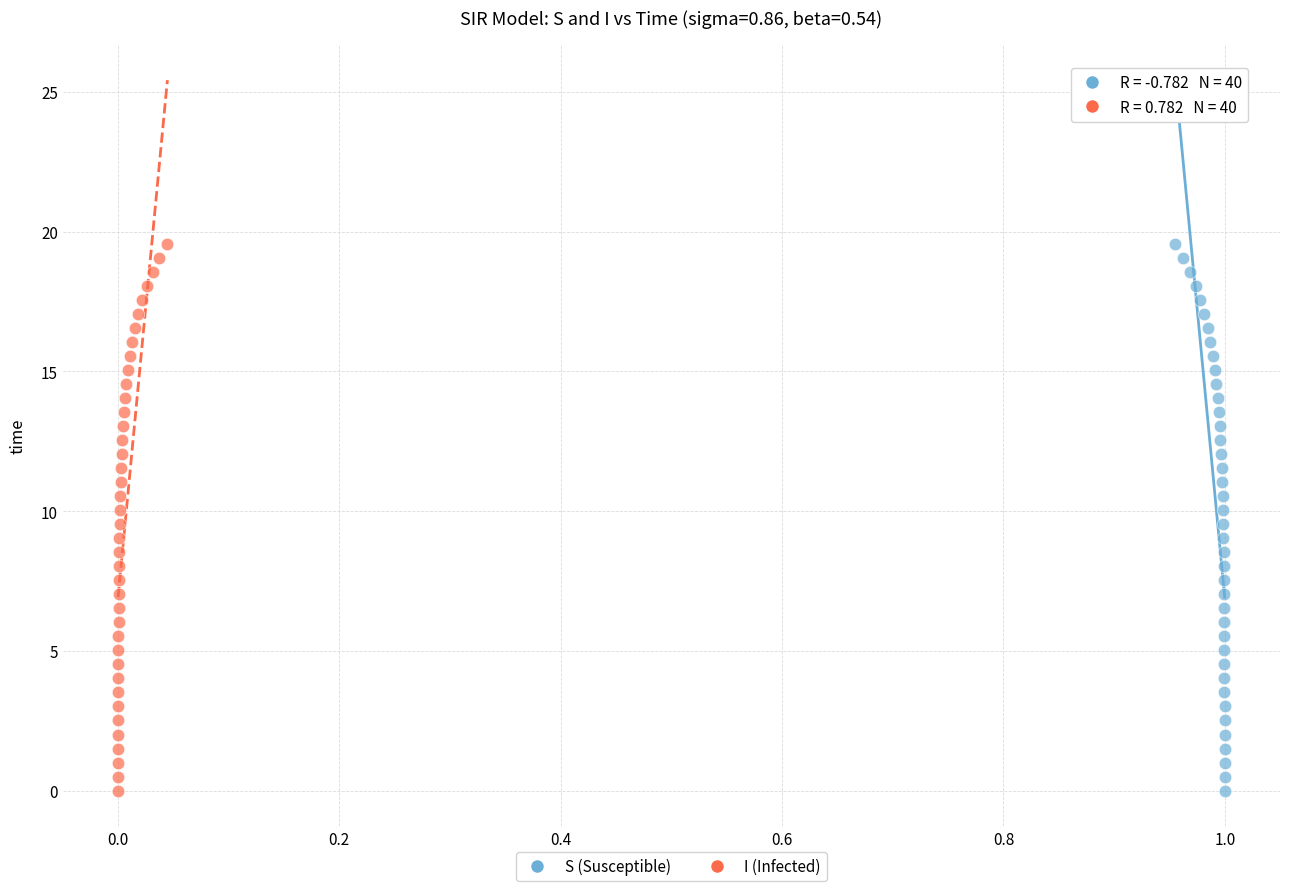

What are all the series names shown in the legend?

S (Susceptible), I (Infected)